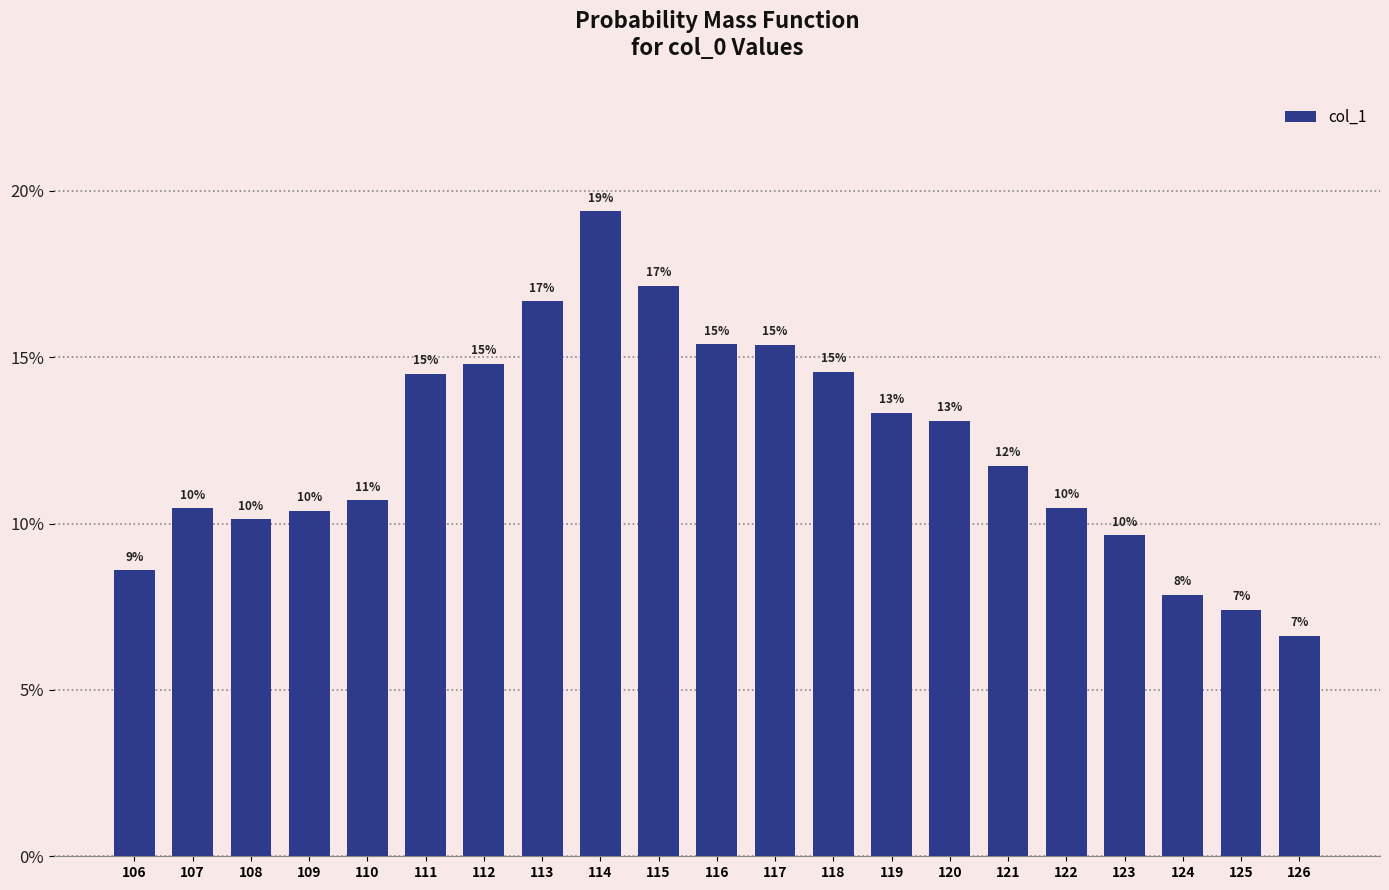

List the labels in order of value, smallest first.

126, 125, 124, 106, 123, 108, 109, 107, 122, 110, 121, 120, 119, 111, 118, 112, 117, 116, 113, 115, 114